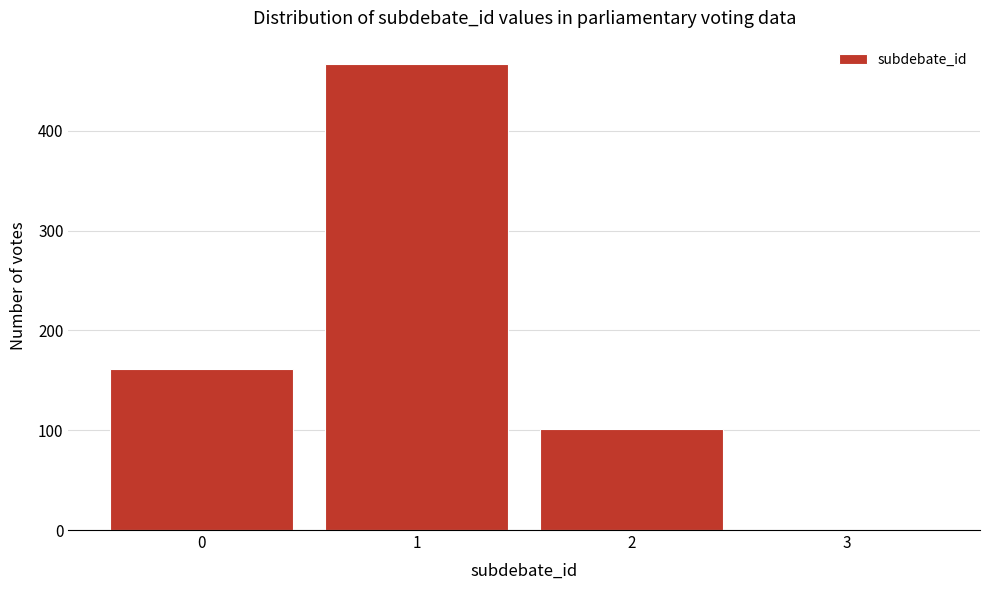

Reading left to right, what are all the values shown in this chart?

0=161	1=467	2=101	3=0